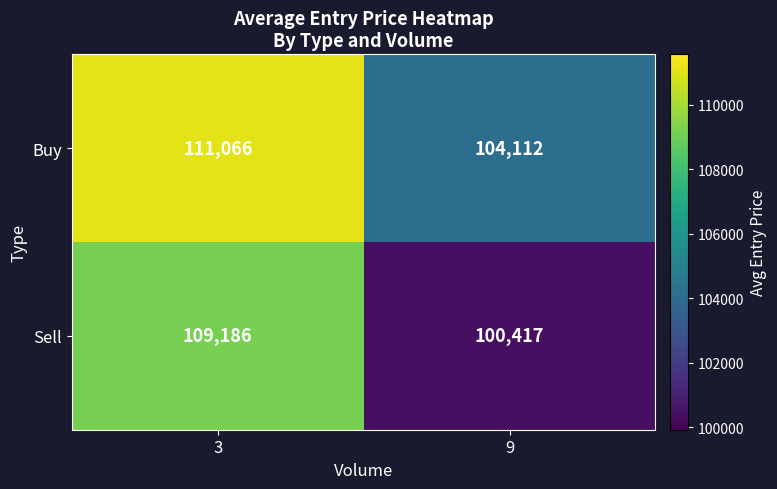

What is the total value across all series at 3?

220252